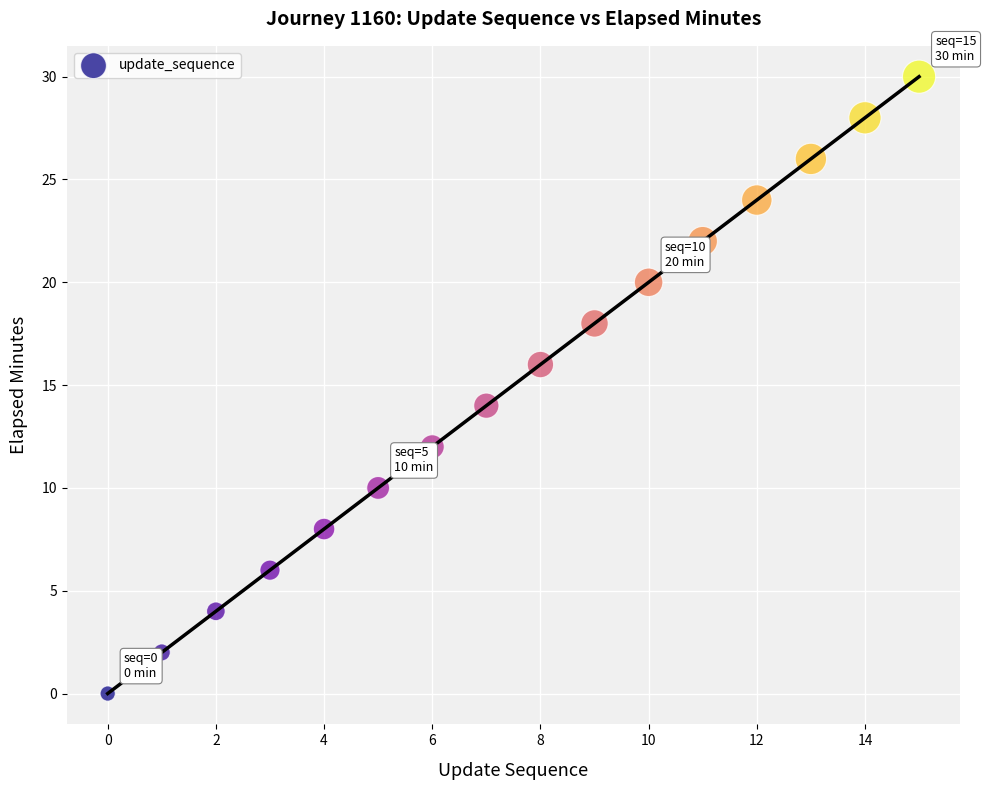

What is the range of Y values (max minus min)?

30